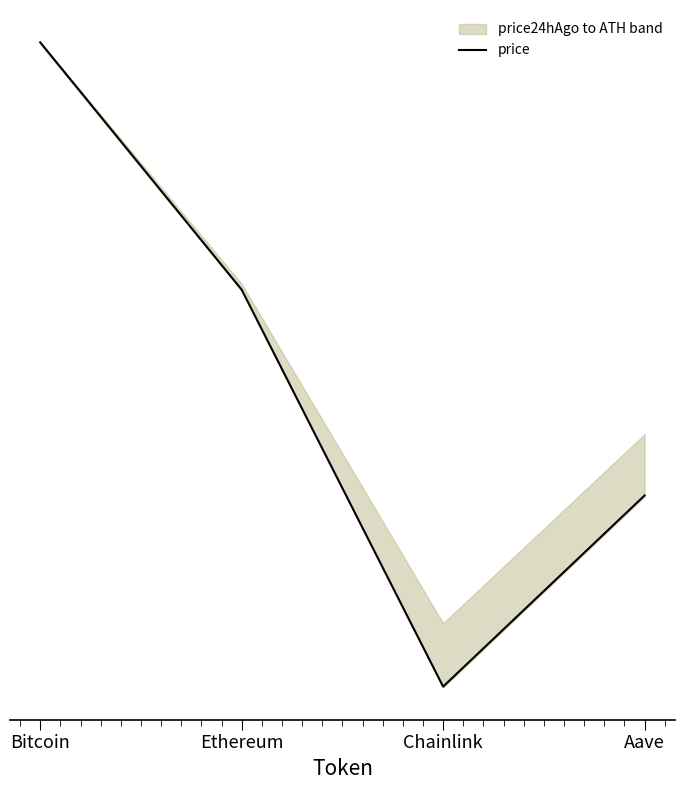

Rank the categories by value from highest to lowest.

Bitcoin, Ethereum, Aave, Chainlink